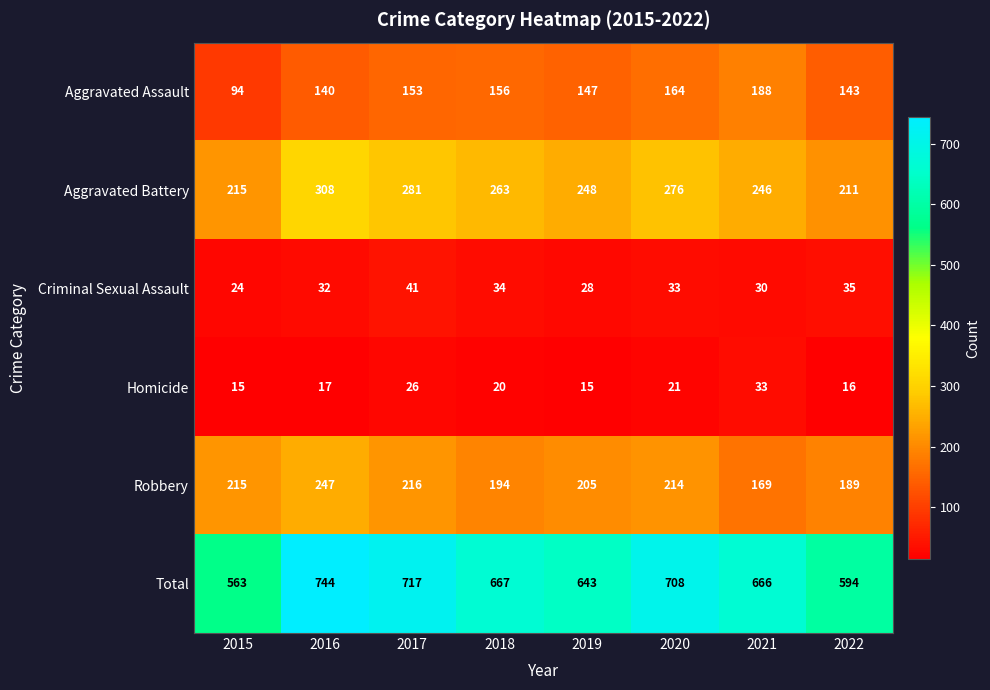

What is the minimum value shown in the chart?

15